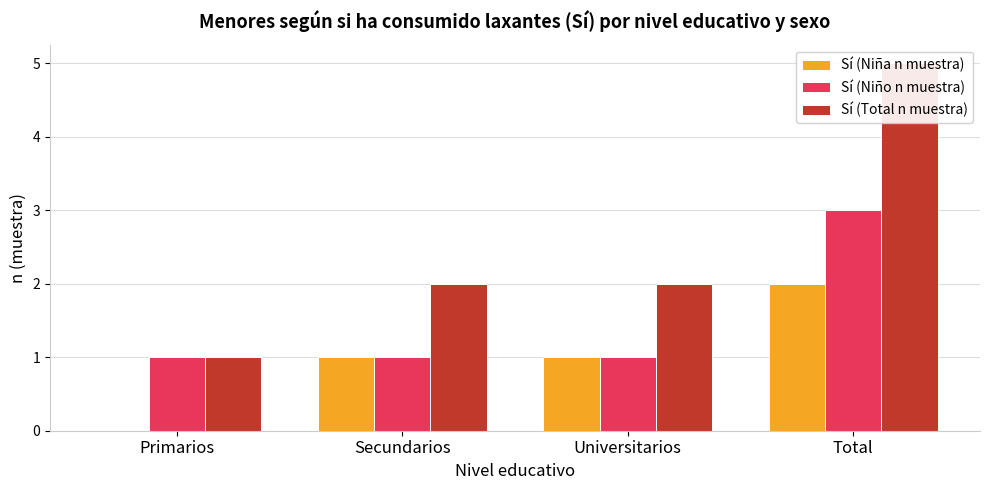

Rank the series at Primarios from lowest to highest value.

Sí (Niña n muestra), Sí (Niño n muestra), Sí (Total n muestra)